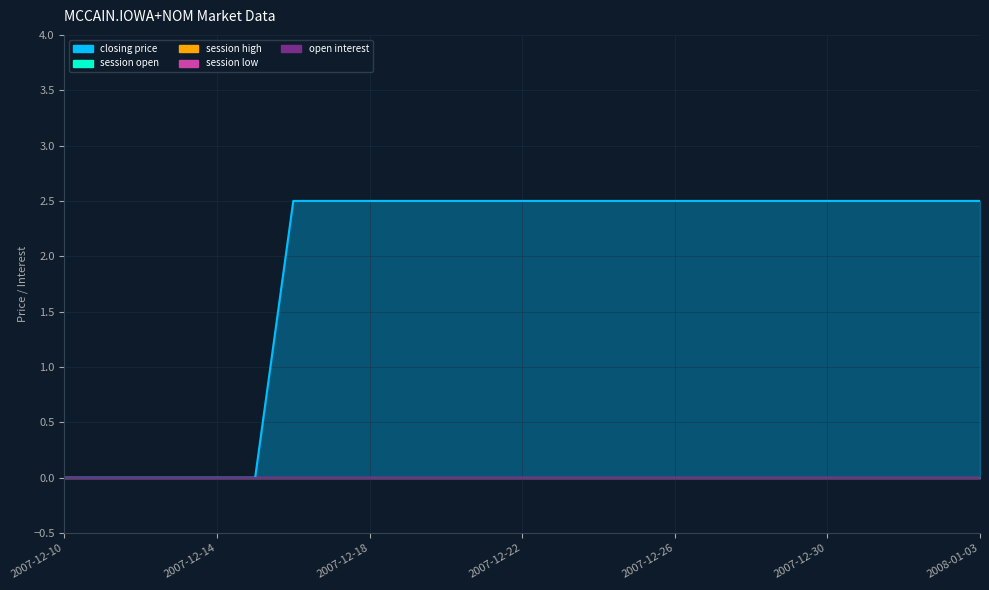

Which series changed the most between 2007-12-27 and 2008-01-02?

closing price